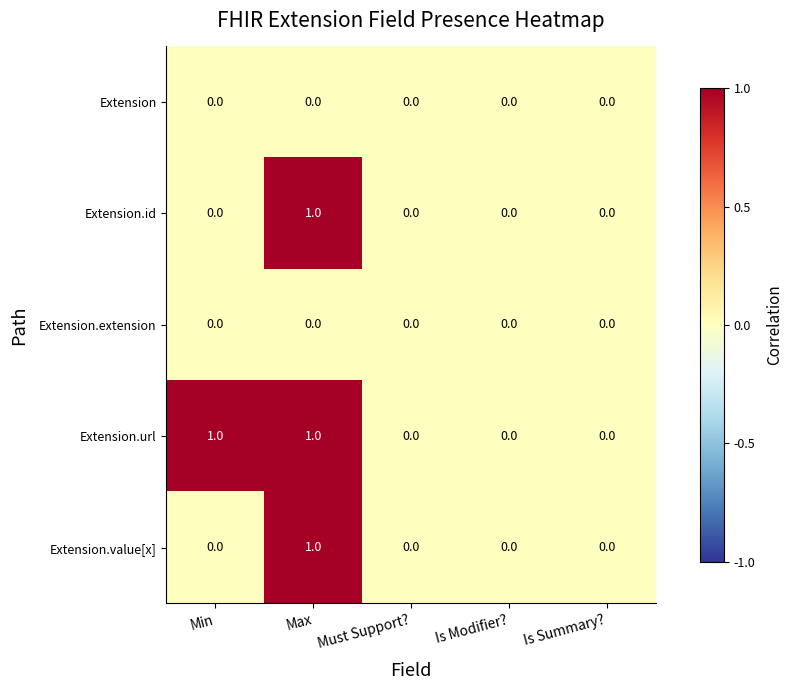

Which series has the largest total across all categories?

Extension.url